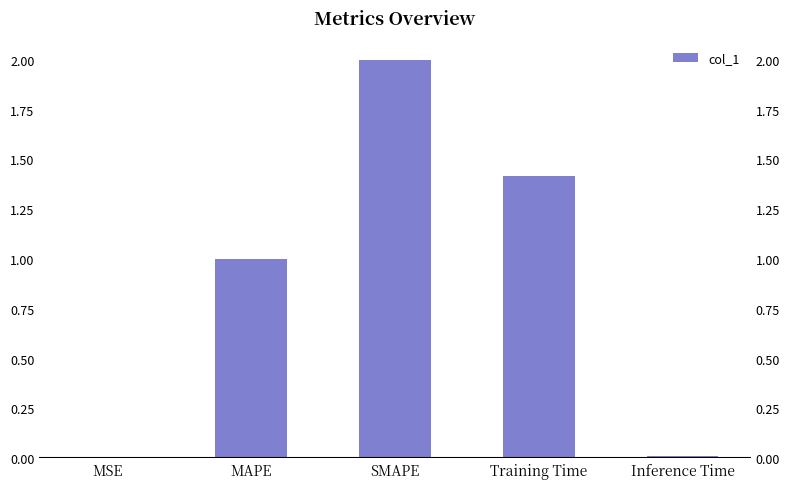

Rank the categories by value from lowest to highest.

MSE, Inference Time, MAPE, Training Time, SMAPE